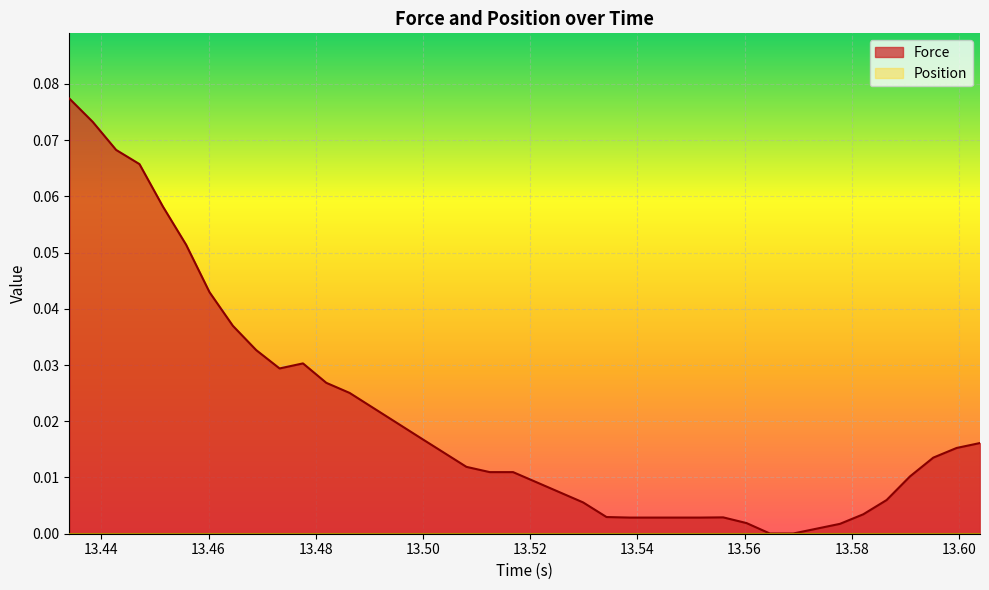

Which series has the largest total across all categories?

Force